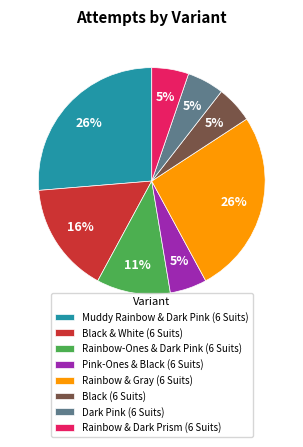

True or false: Rainbow & Gray (6 Suits) accounts for 35% of the total.

False